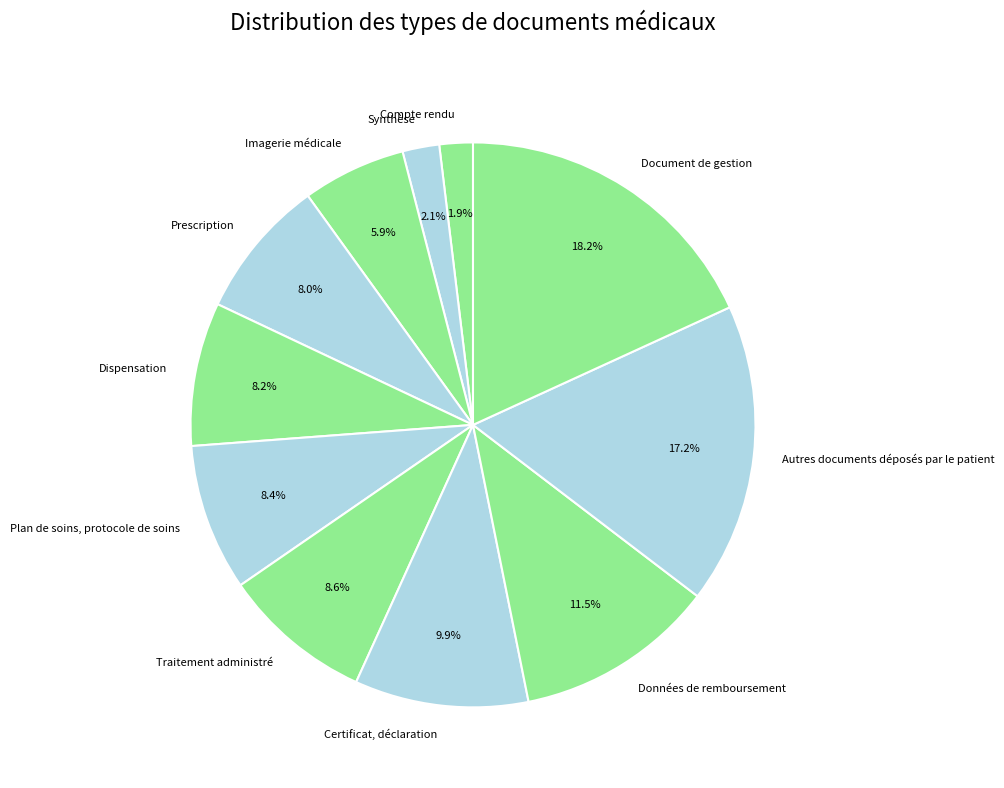

To the nearest percent, what is the difference between the largest and smallest slice percentages?

16%